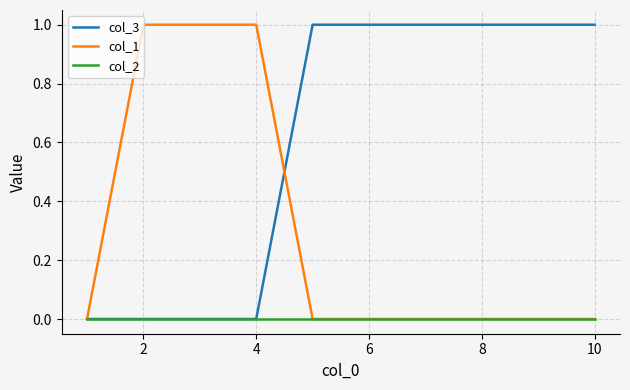

Reading left to right, list all the values displayed in this chart.

col_3: 0	0	0	0	1	1	1	1	1	1
col_1: 0	1	1	1	0	0	0	0	0	0
col_2: 0	0	0	0	0	0	0	0	0	0